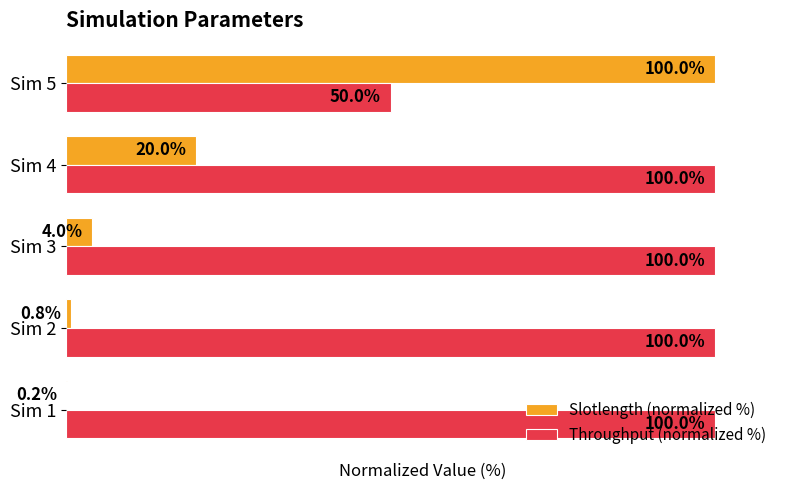

Which series changed the most between Sim 3 and Sim 4?

Slotlength (normalized %)